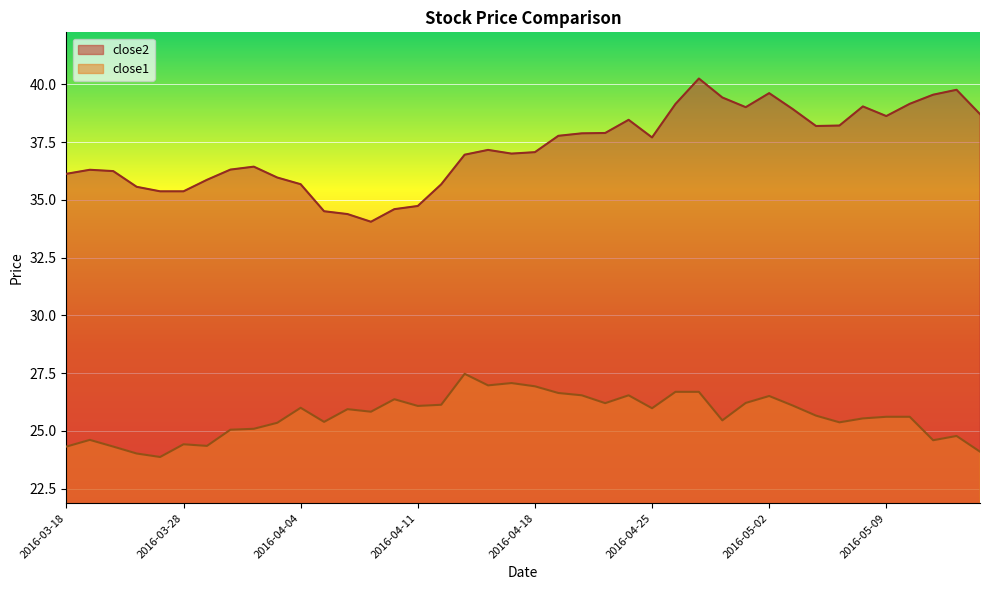

Read the close1 value at 2016-04-14.

27.0